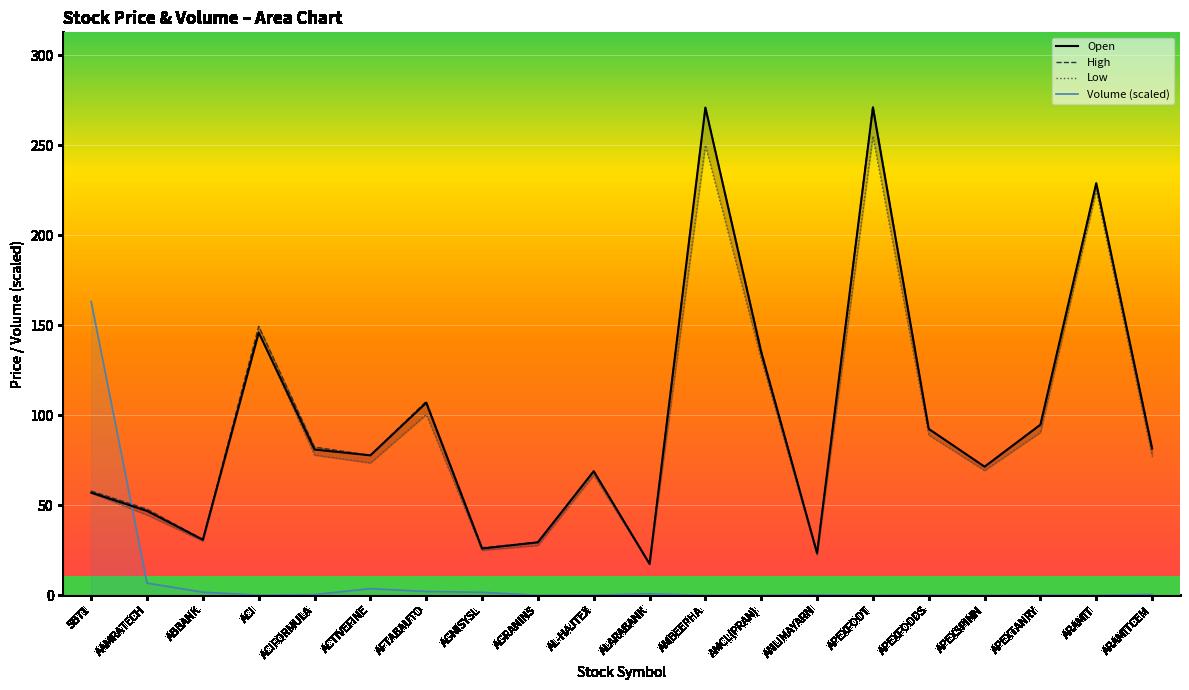

Rank the categories by High value from lowest to highest.

ALARABANK, ANLIMAYARN, AGNISYSL, AGRANINS, ABBANK, AAMRATECH, SB71, AL-HAJTEX, APEXSPINN, ACTIVEFINE, ARAMITCEM, ACIFORMULA, APEXFOODS, APEXTANRY, AFTABAUTO, AMCL(PRAN), ACI, ARAMIT, AMBEEPHA, APEXFOOT